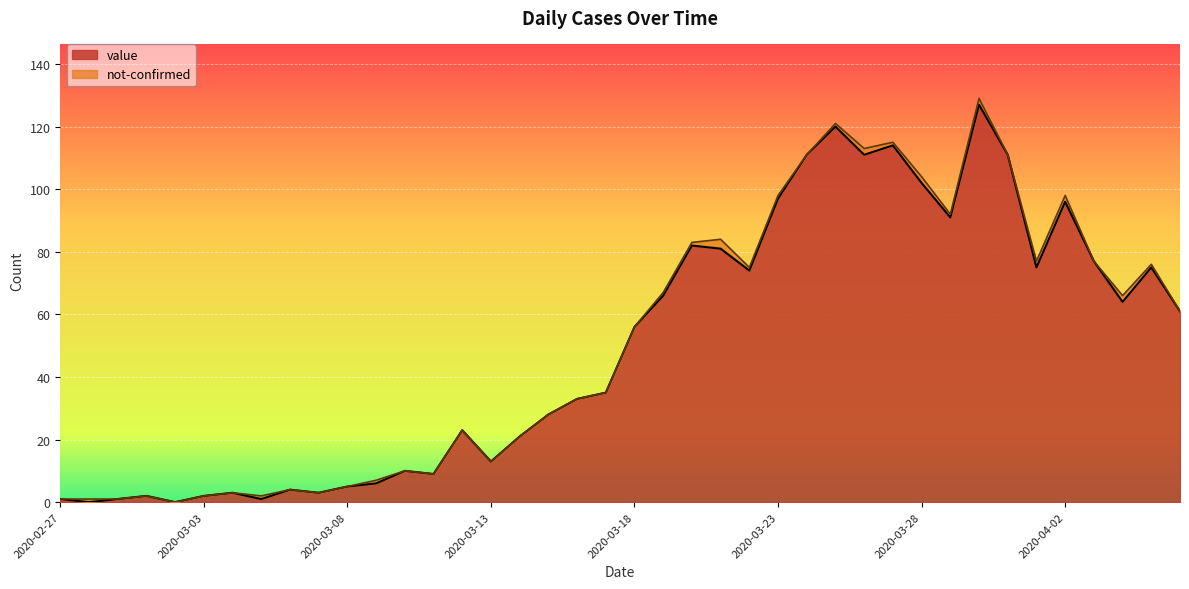

True or false: the data shows -62 at 2020-03-02.

False